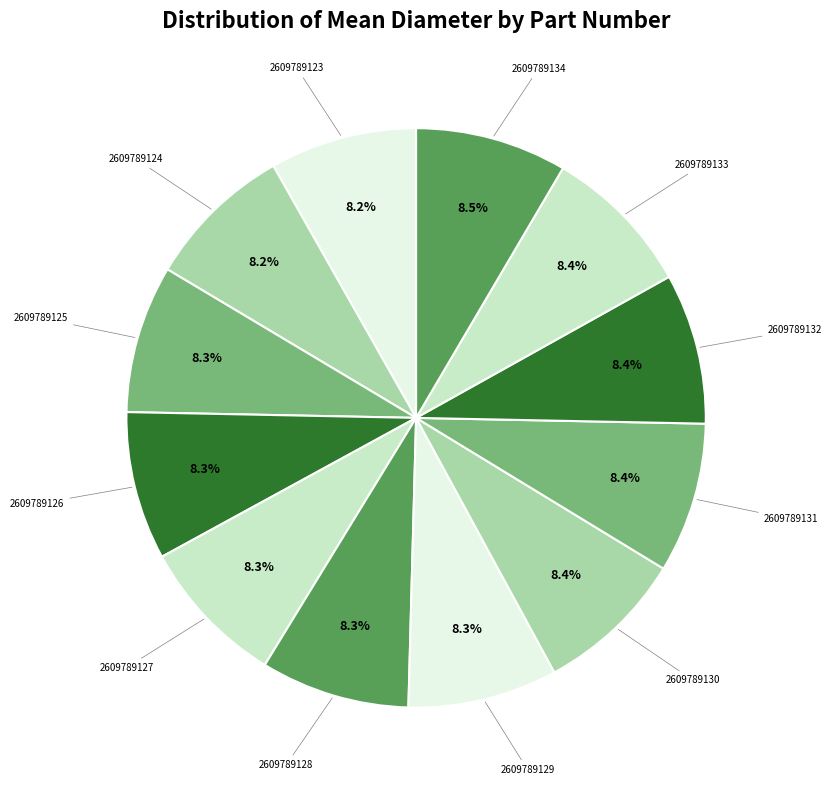

How many segments does this pie chart have?

12